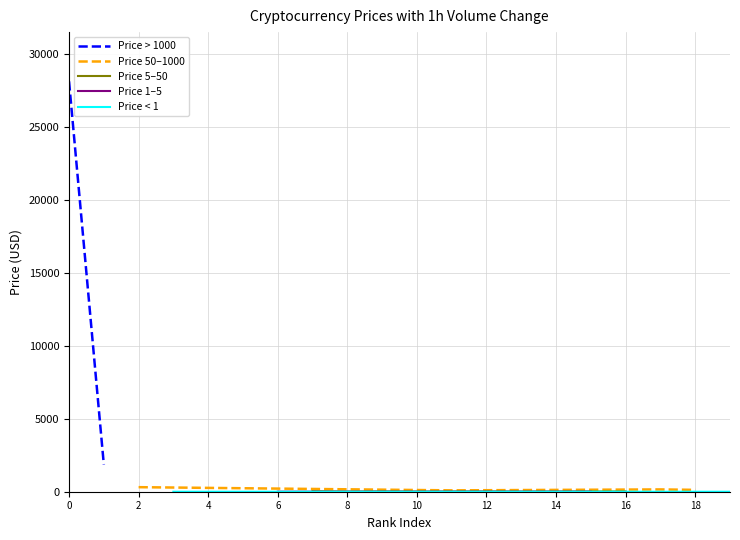

True or false: Price 50–1000 has more than 1 points higher than both neighbors.

False